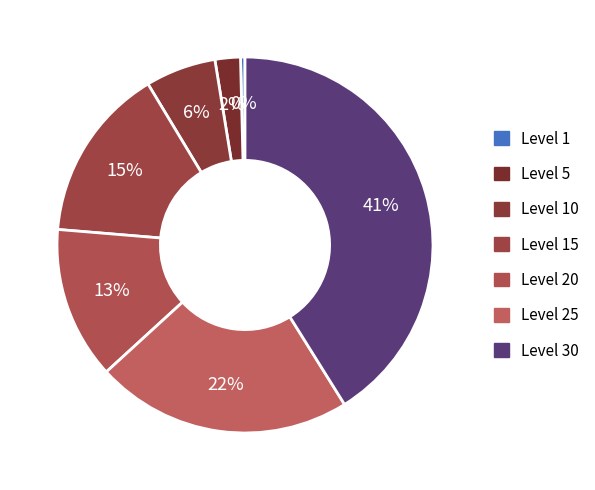

What is the smallest slice in the pie chart?

Level 1